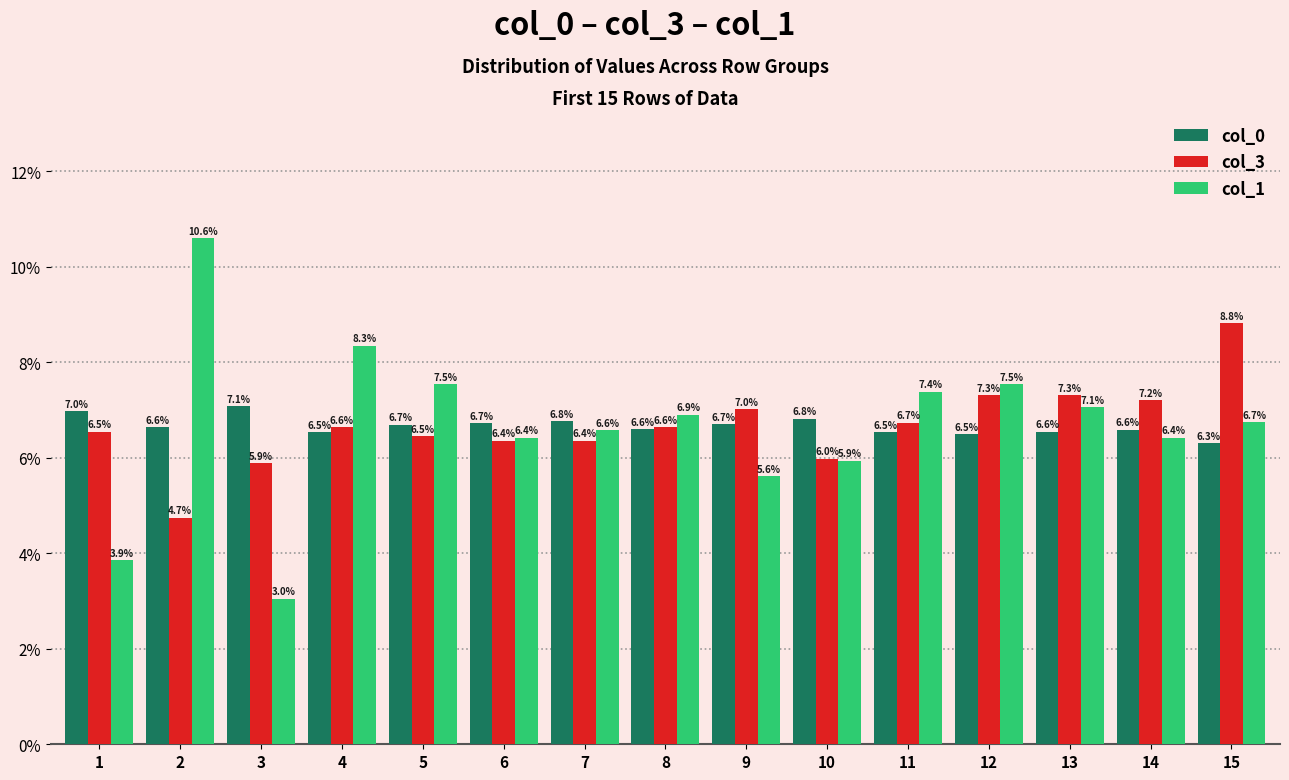

The value of col_0 at 6 is 6.7. True or false?

True